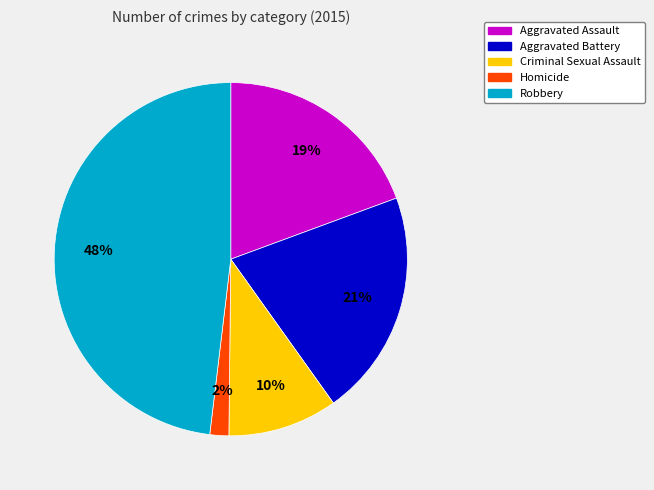

Which slice is the smallest?

Homicide